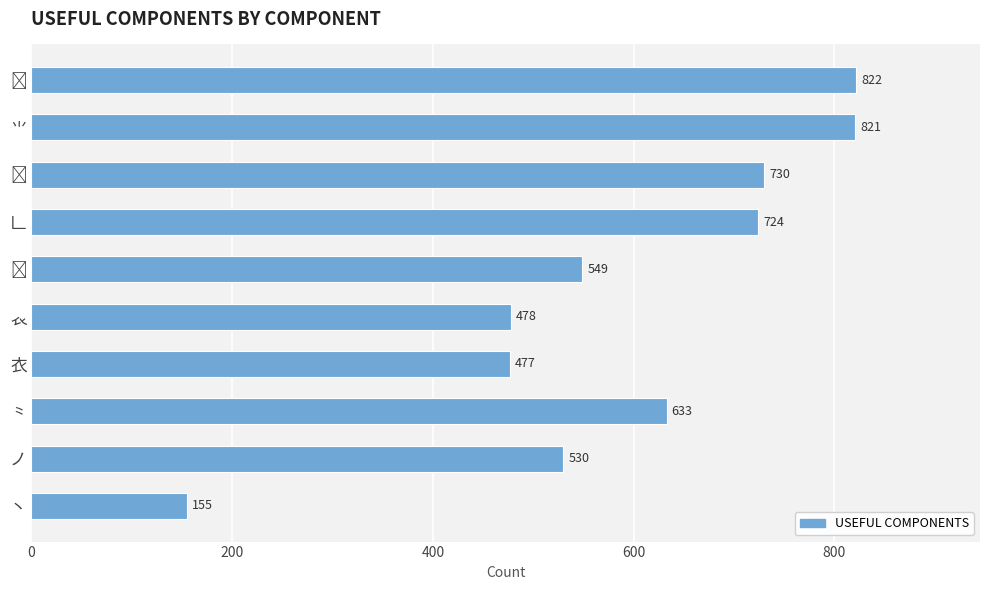

Between 𠃊 and 𧘇, which is larger?

𠃊